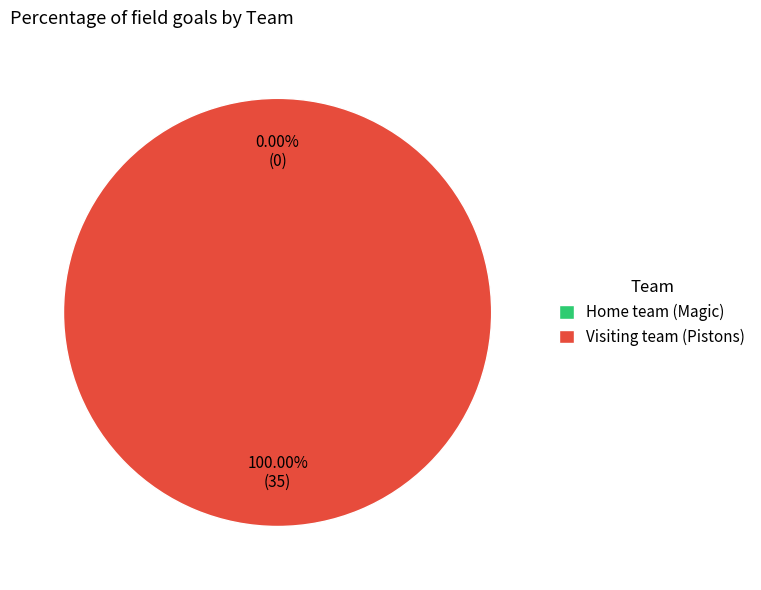

Rank the categories by value from lowest to highest.

Home team (Magic), Visiting team (Pistons)